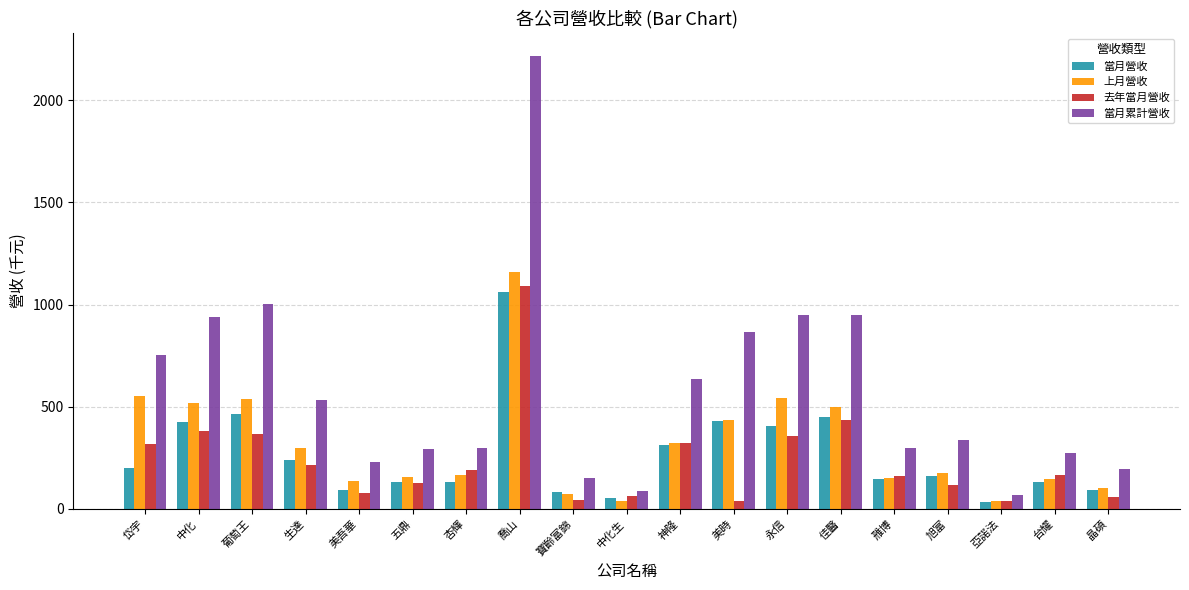

At which label does 當月累計營收 reach its peak?

喬山